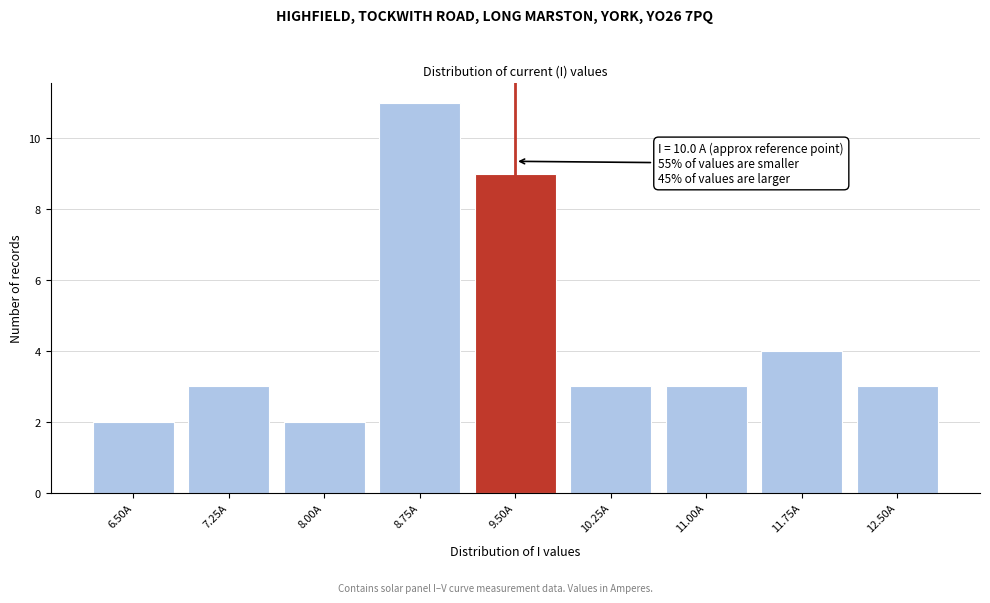

Reading right to left, transcribe all the data shown in this chart.

12.50A=3	11.75A=4	11.00A=3	10.25A=3	9.50A=9	8.75A=11	8.00A=2	7.25A=3	6.50A=2